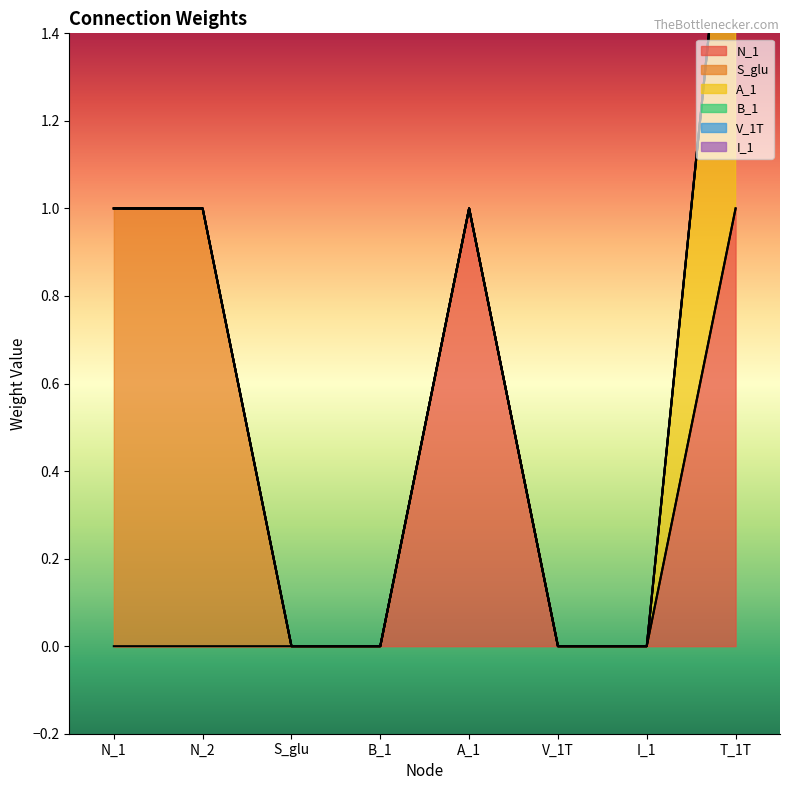

Reading right to left, transcribe all the data shown in this chart.

N_1: 1	0	0	1	0	0	0	0
S_glu: 0	0	0	0	0	0	1	1
A_1: 1	0	0	0	0	0	0	0
B_1: 0	0	0	0	0	0	0	0
V_1T: 0	0	0	0	0	0	0	0
I_1: 0	0	0	0	0	0	0	0